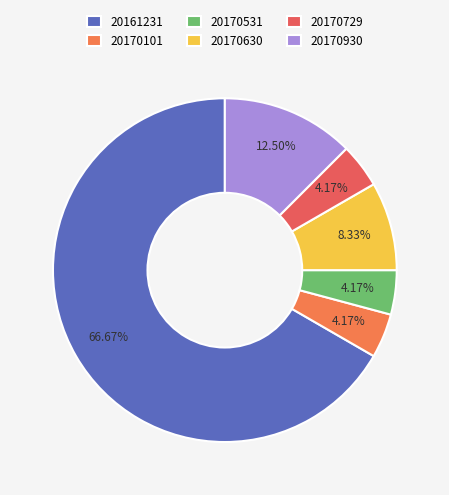

To the nearest percent, what is the combined percentage of 20170531 and 20170729?

8%